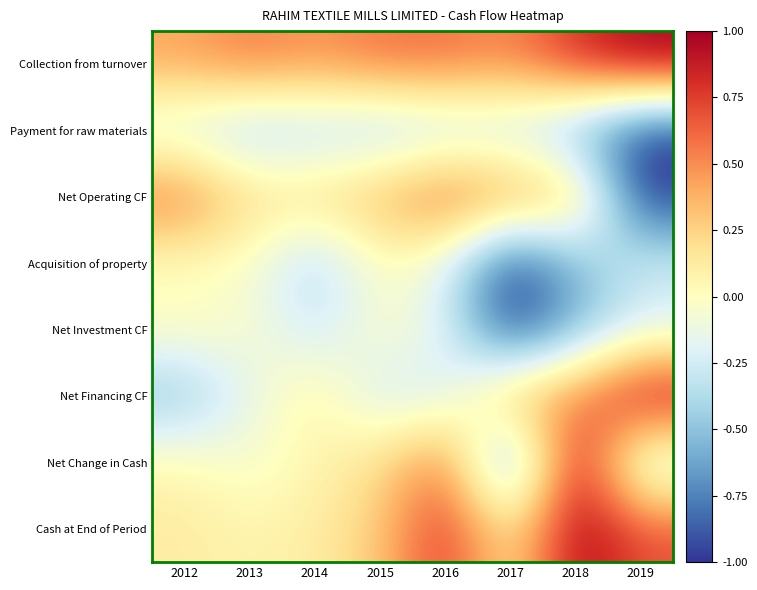

What is the difference between the highest and lowest values at 2016?

1.2